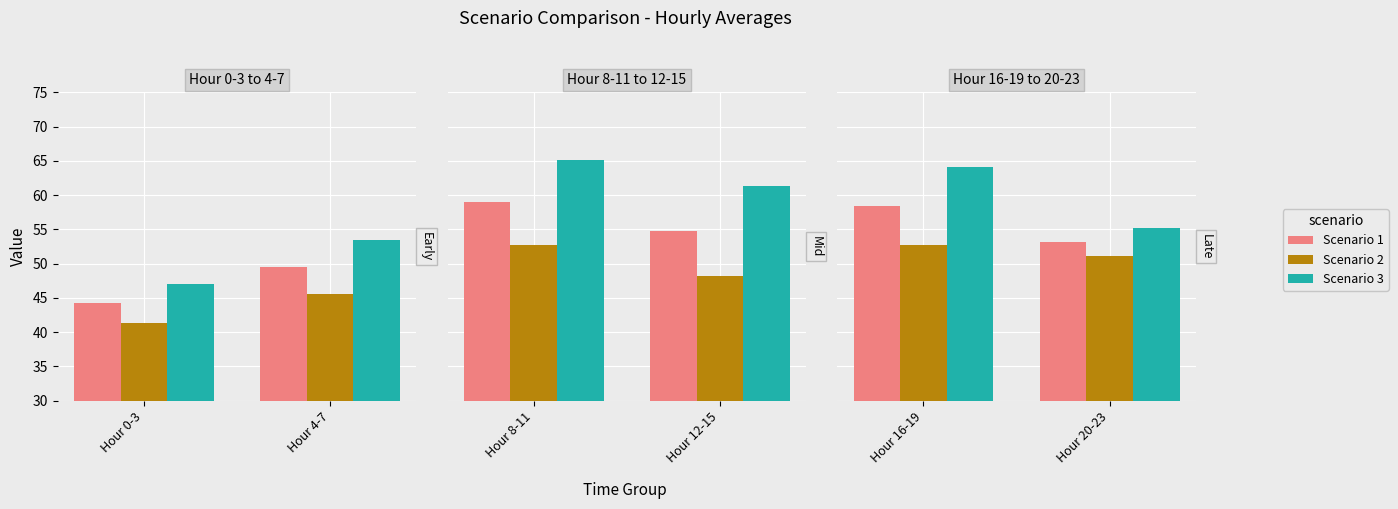

What is the label of the 2nd bar from the left?

Hour 20-23